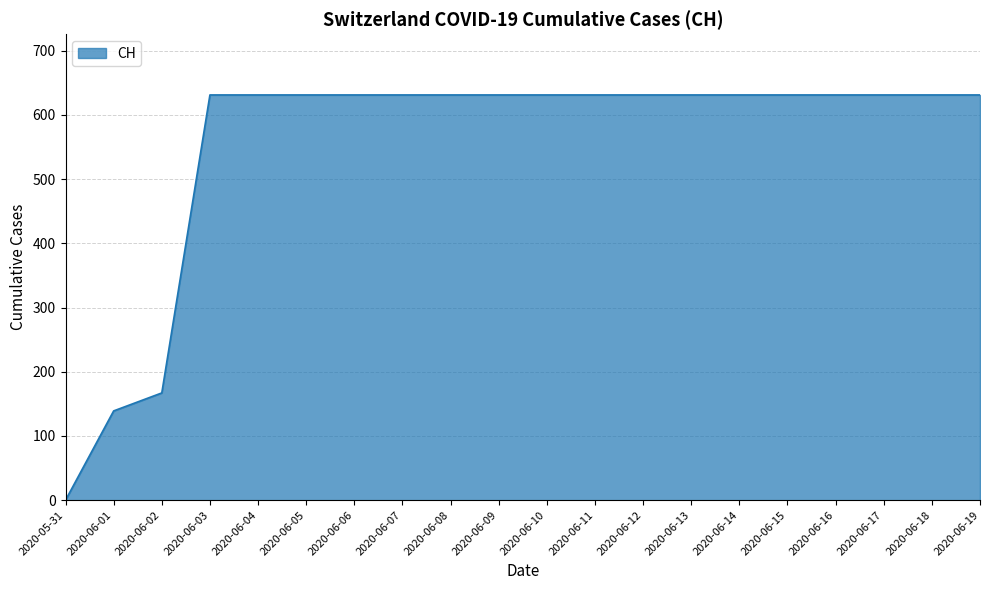

Reading left to right, list all the values displayed in this chart.

2020-05-31=0	2020-06-01=139	2020-06-02=167	2020-06-03=631	2020-06-04=631	2020-06-05=631	2020-06-06=631	2020-06-07=631	2020-06-08=631	2020-06-09=631	2020-06-10=631	2020-06-11=631	2020-06-12=631	2020-06-13=631	2020-06-14=631	2020-06-15=631	2020-06-16=631	2020-06-17=631	2020-06-18=631	2020-06-19=631